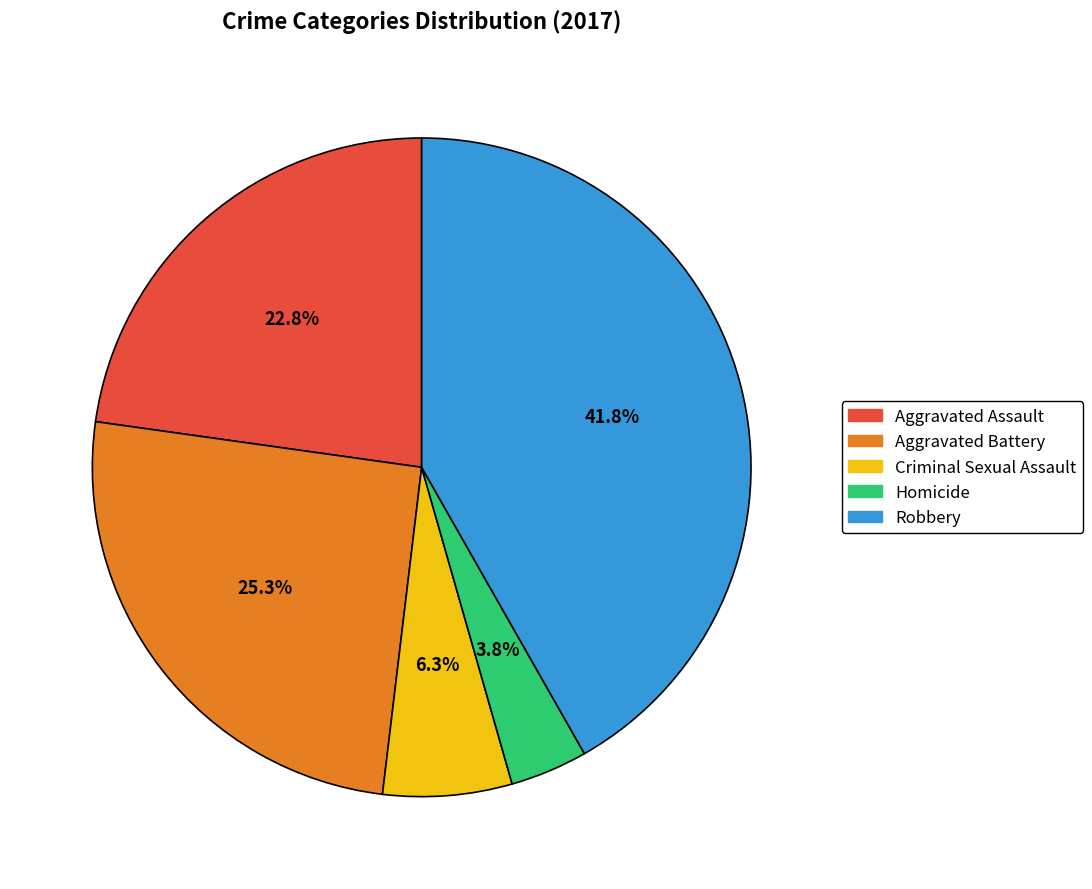

Which category has the smallest portion of the pie?

Homicide